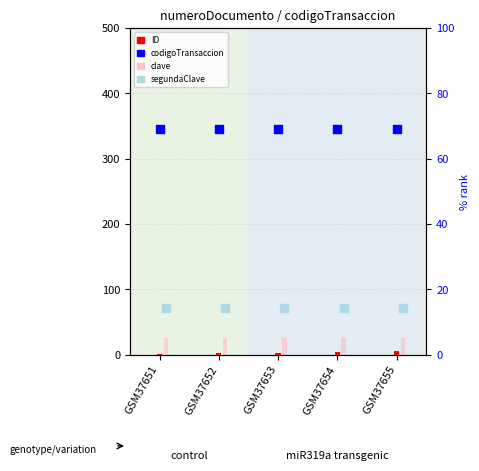

Which series has the largest total across all categories?

segundaClave